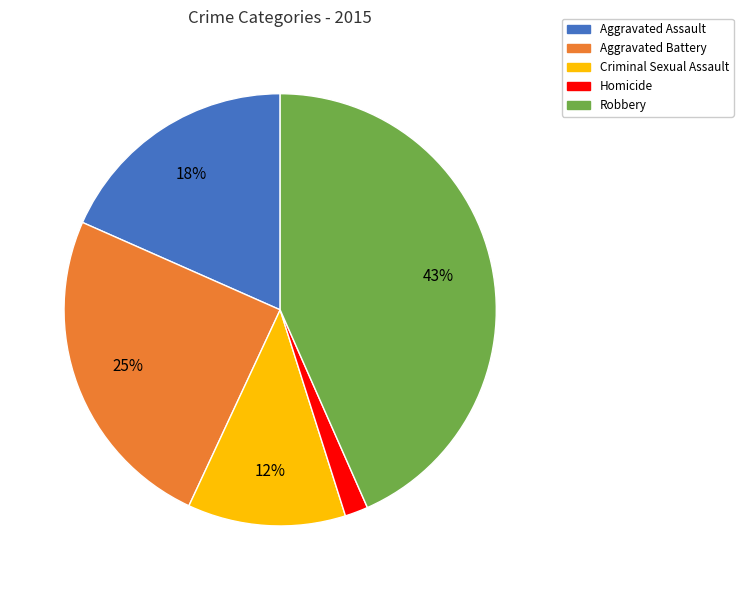

Does Aggravated Assault represent more than half of the total?

No